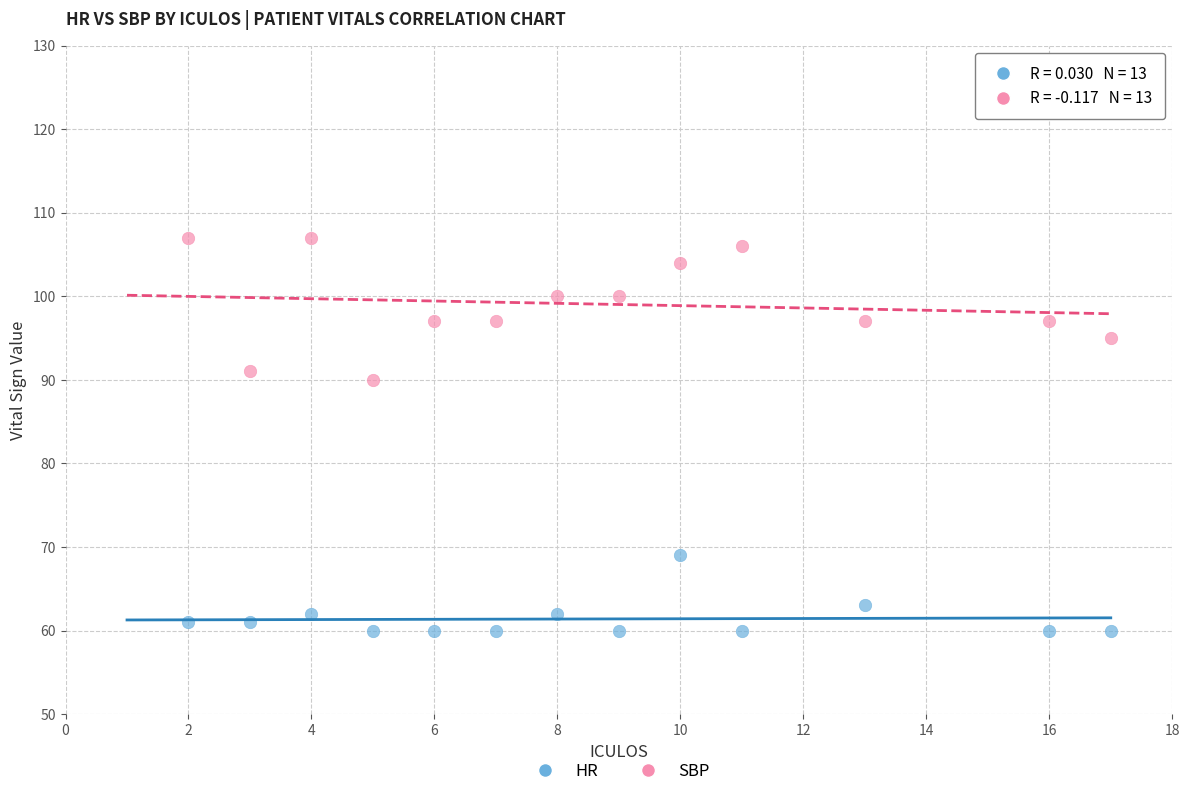

In the HR series, what Y value is closest to 64?

63